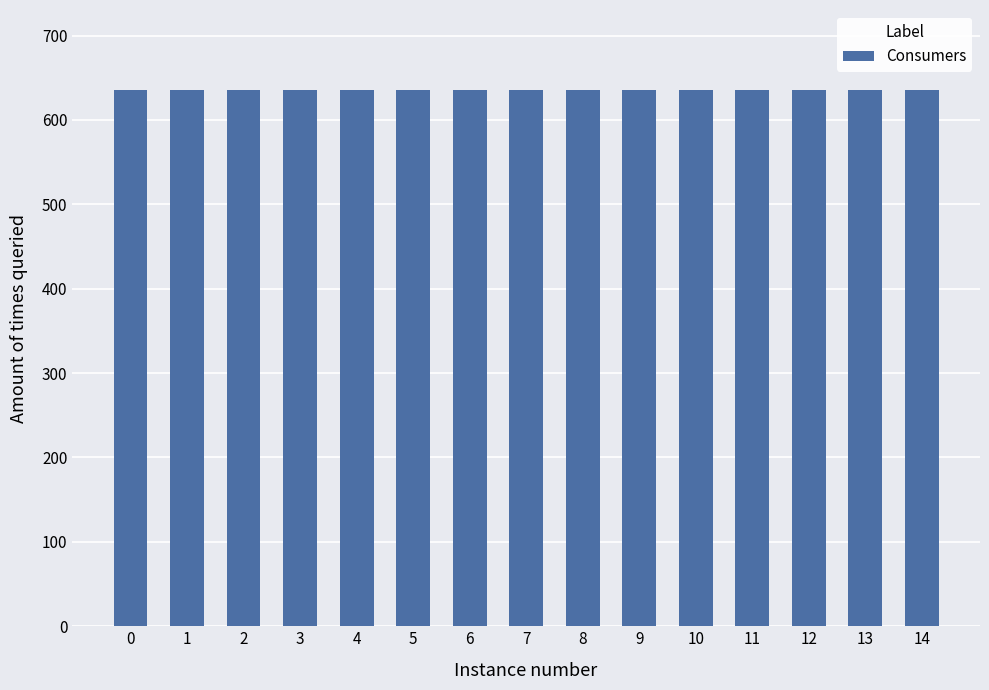

Count the number of categories in the chart.

15